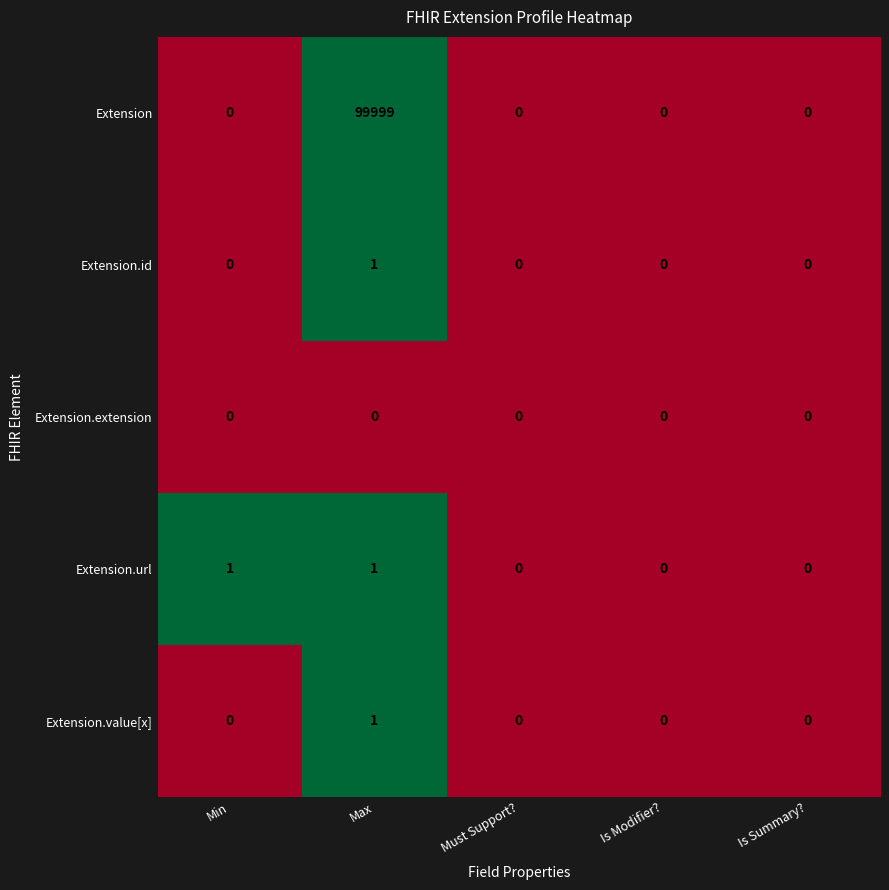

Reading left to right, what are all the values shown in this chart?

Extension: 0	99999	0	0	0
Extension.id: 0	1	0	0	0
Extension.extension: 0	0	0	0	0
Extension.url: 1	1	0	0	0
Extension.value[x]: 0	1	0	0	0